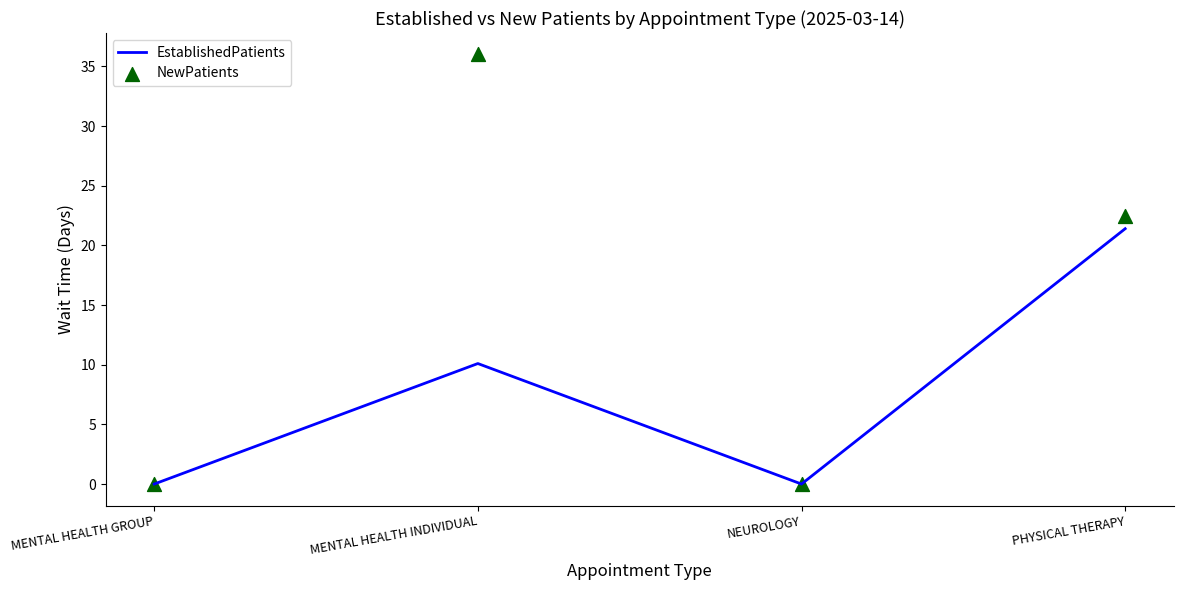

Which series reaches the minimum Y coordinate?

EstablishedPatients